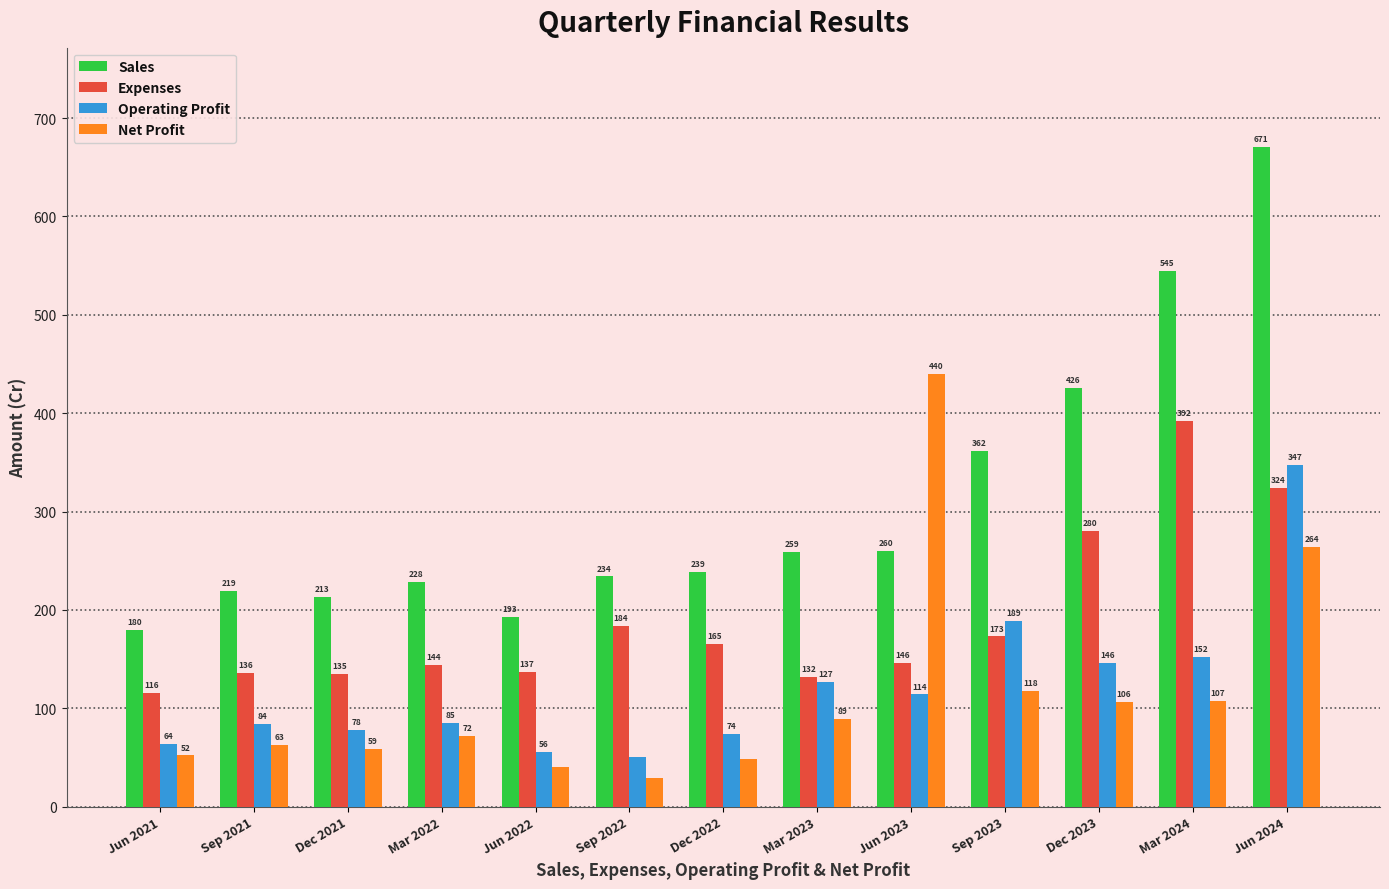

At how many categories does at least one series exceed 398?

4